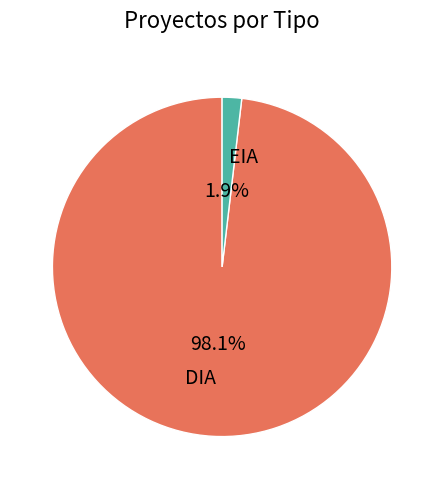

Rank the categories by value from highest to lowest.

DIA, EIA